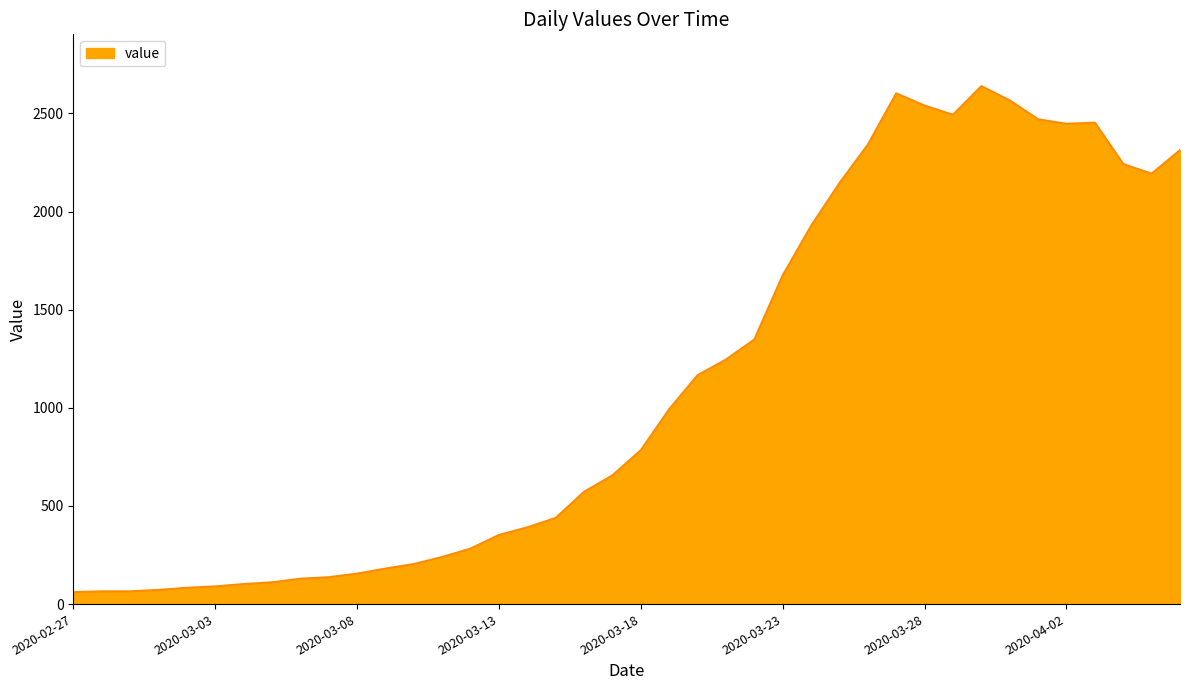

What is the greatest value displayed?

2639